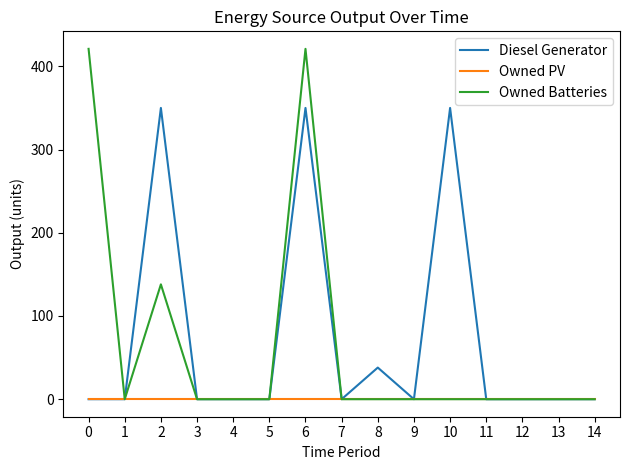

Which series has the largest range (max minus min)?

Owned Batteries